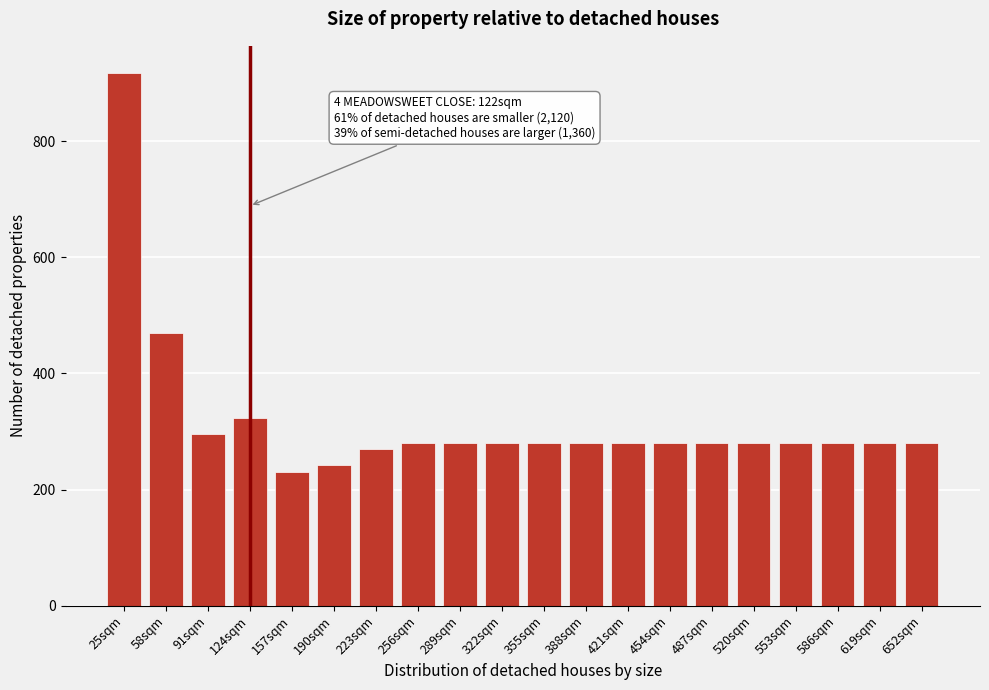

Reading left to right, transcribe all the data shown in this chart.

25sqm=918	58sqm=470	91sqm=296	124sqm=324	157sqm=230	190sqm=242	223sqm=270	256sqm=280	289sqm=280	322sqm=280	355sqm=280	388sqm=280	421sqm=280	454sqm=280	487sqm=280	520sqm=280	553sqm=280	586sqm=280	619sqm=280	652sqm=280